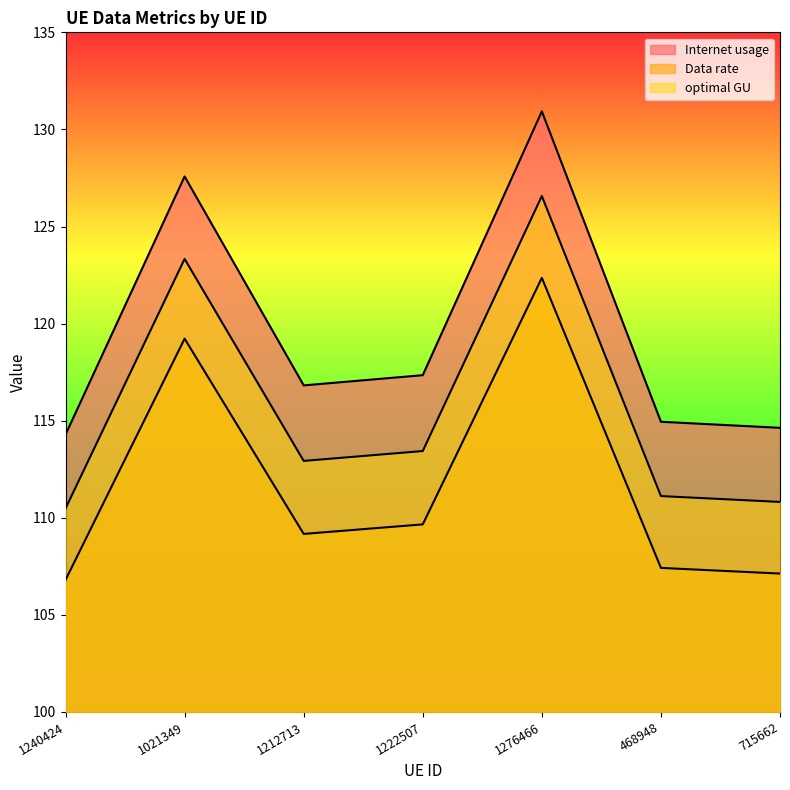

What are all the series names shown in the legend?

Internet usage, Data rate, optimal GU